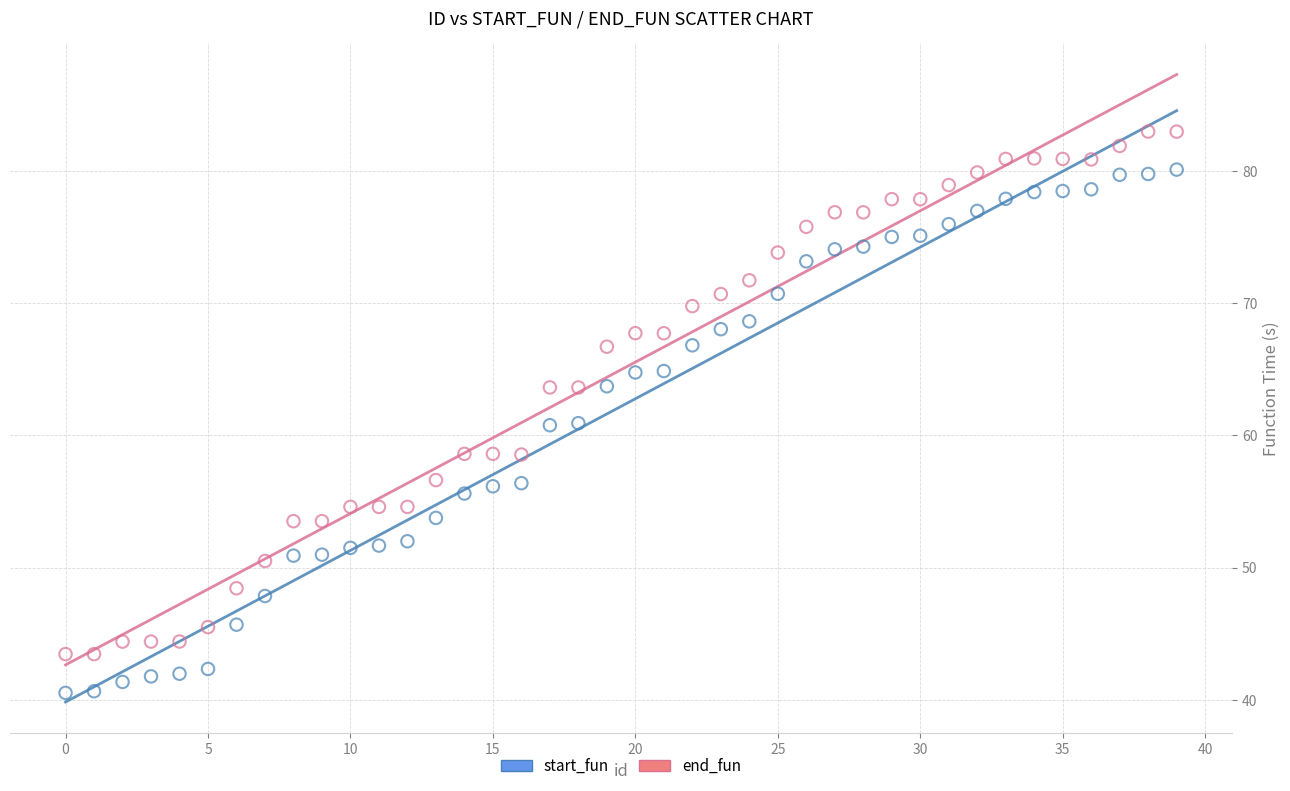

Across all data points, what is the range of Y values (max minus min)?

42.5